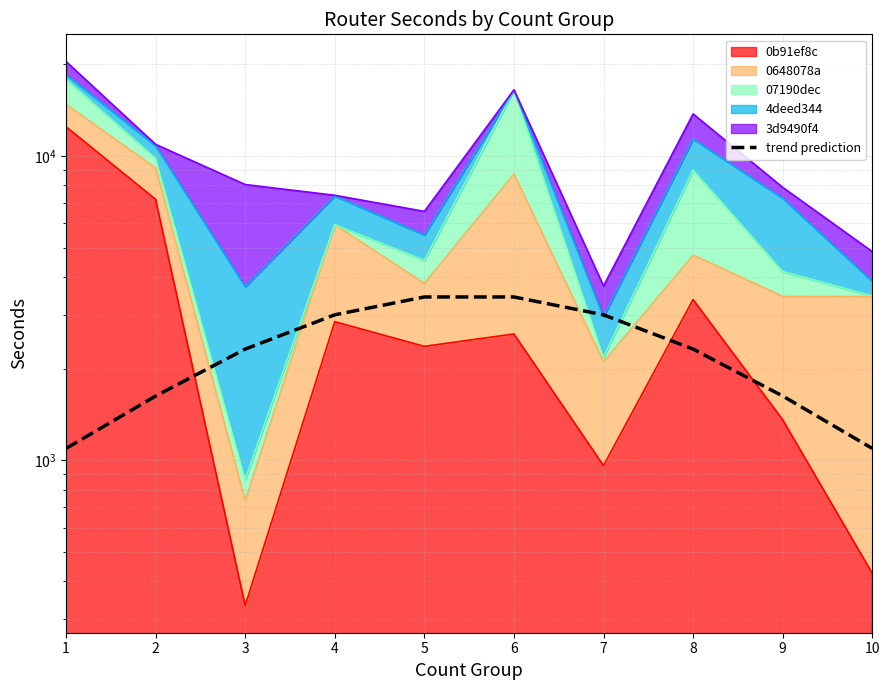

Reading right to left, list all the values displayed in this chart.

1093.7	1625.9	2319.6	3005.8	3440.6	3440.6	3005.8	2319.6	1625.9	1093.7